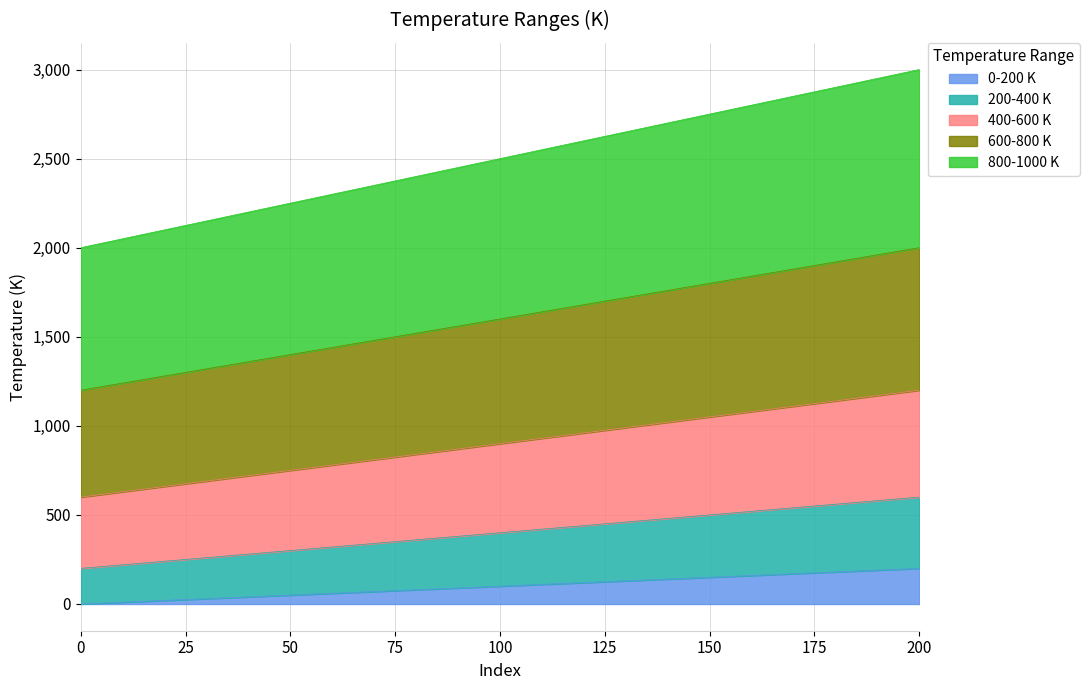

At which label does 0-200 K first exceed 100?

110